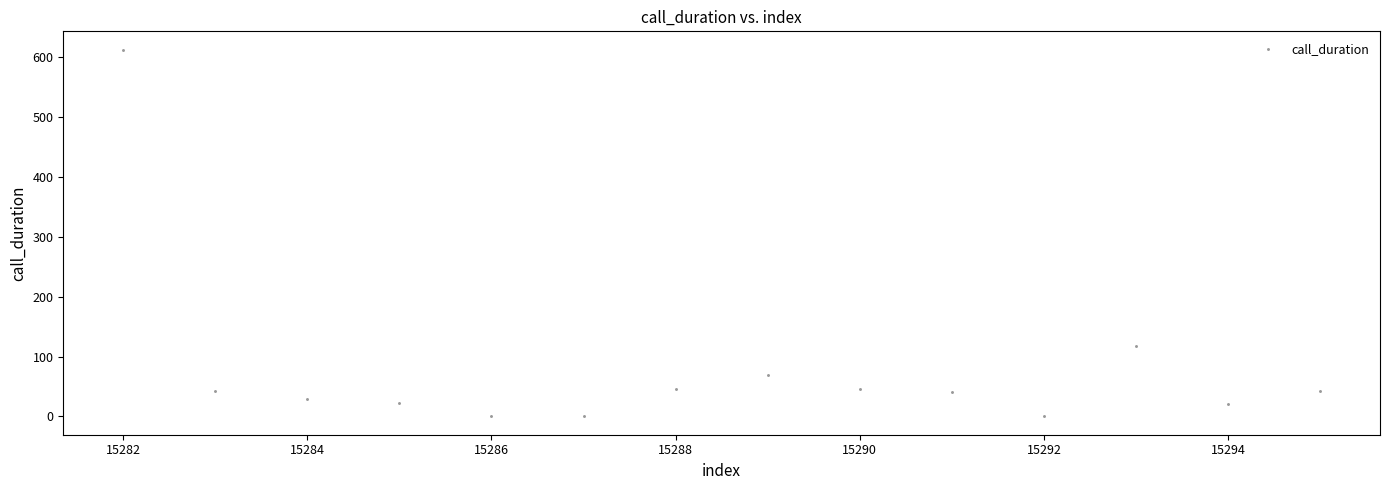

What Y value in the scatter plot is closest to 306?

117